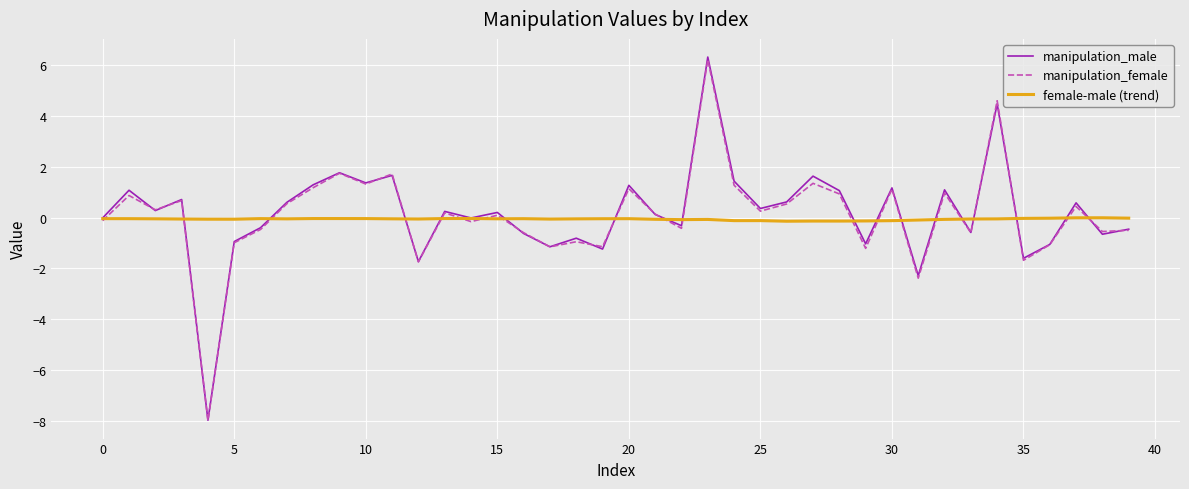

Which series has the widest spread of values?

manipulation_male